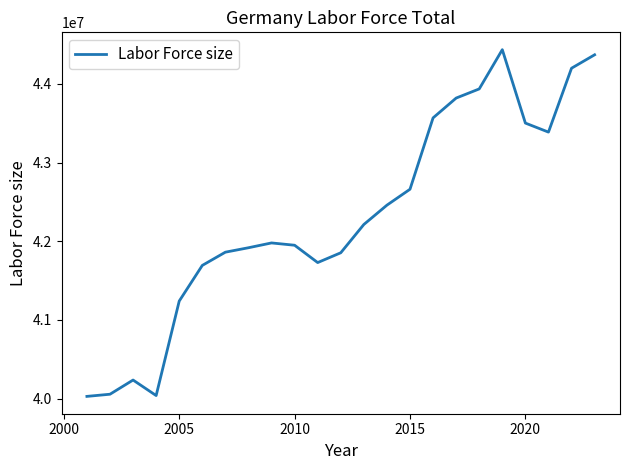

Count the number of data series in this chart.

1